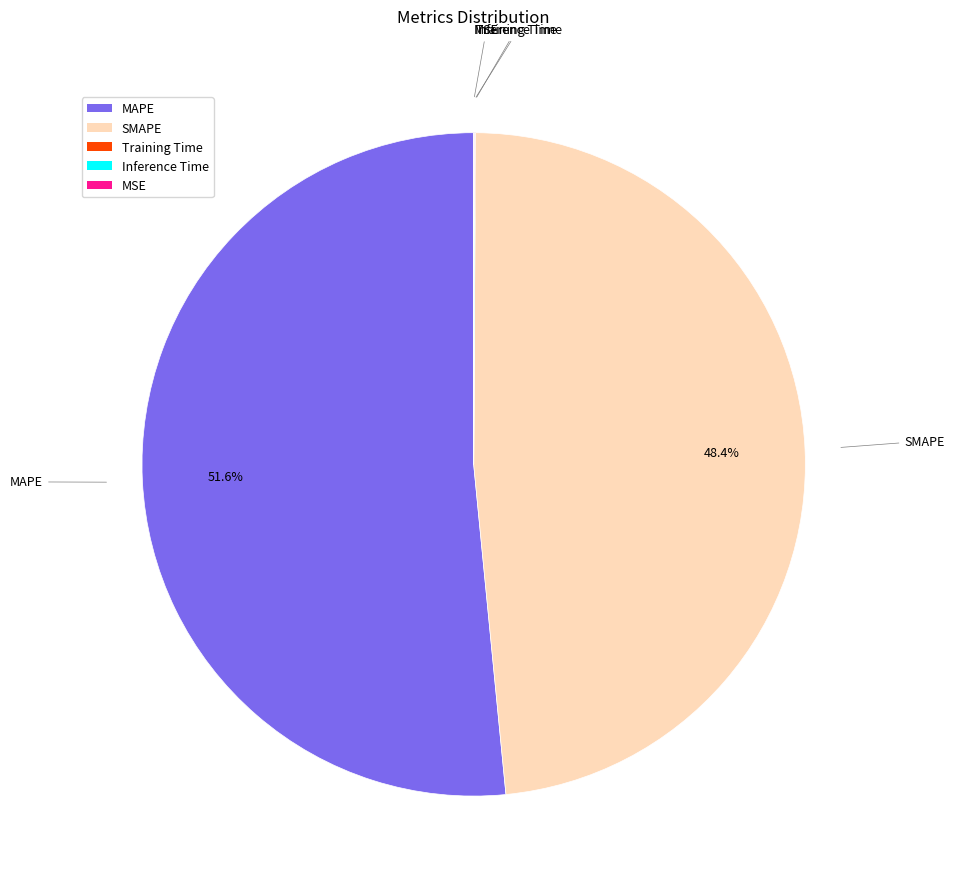

Do SMAPE and MAPE together represent more than half of the pie?

Yes